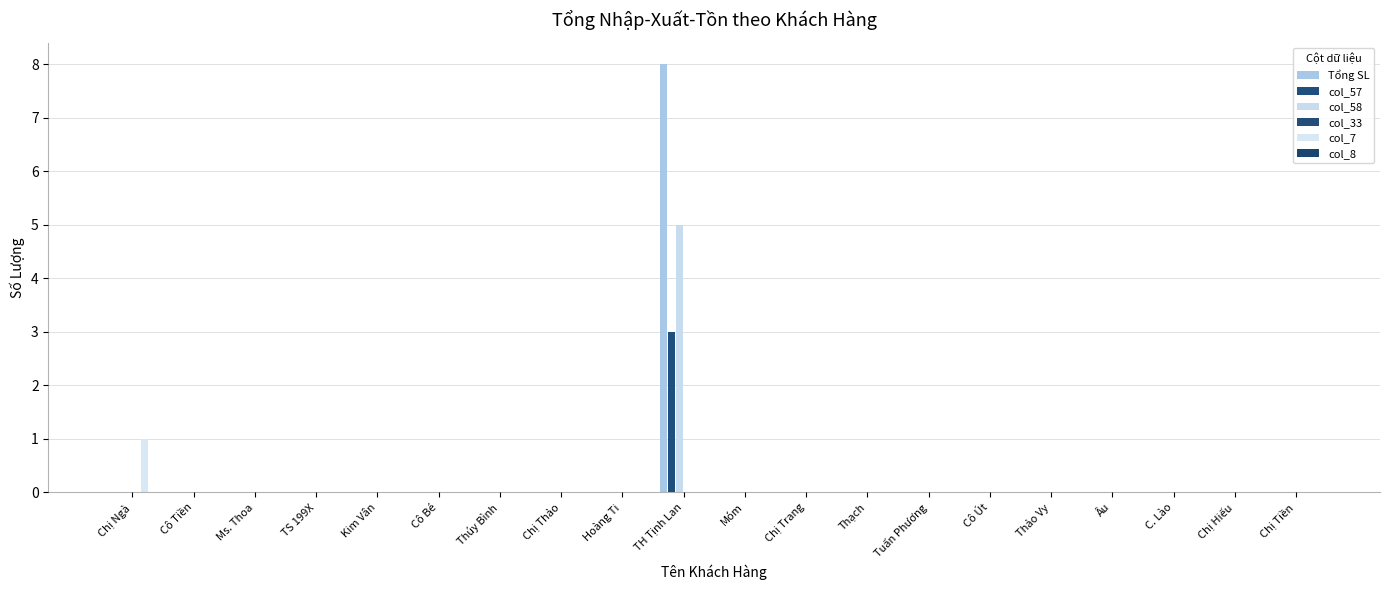

Reading left to right, transcribe all the data shown in this chart.

Tổng SL: Chị Ngà=0	Cô Tiền=0	Ms. Thoa=0	TS 199X=0	Kim Vân=0	Cô Bé=0	Thúy Bình=0	Chị Thảo=0	Hoàng Ti=0	TH Tịnh Lan=8	Móm=0	Chị Trang=0	Thạch=0	Tuấn Phương=0	Cô Út=0	Thảo Vy=0	Âu=0	C. Lào=0	Chị Hiếu=0	Chị Tiền=0
col_57: Chị Ngà=0	Cô Tiền=0	Ms. Thoa=0	TS 199X=0	Kim Vân=0	Cô Bé=0	Thúy Bình=0	Chị Thảo=0	Hoàng Ti=0	TH Tịnh Lan=3	Móm=0	Chị Trang=0	Thạch=0	Tuấn Phương=0	Cô Út=0	Thảo Vy=0	Âu=0	C. Lào=0	Chị Hiếu=0	Chị Tiền=0
col_58: Chị Ngà=0	Cô Tiền=0	Ms. Thoa=0	TS 199X=0	Kim Vân=0	Cô Bé=0	Thúy Bình=0	Chị Thảo=0	Hoàng Ti=0	TH Tịnh Lan=5	Móm=0	Chị Trang=0	Thạch=0	Tuấn Phương=0	Cô Út=0	Thảo Vy=0	Âu=0	C. Lào=0	Chị Hiếu=0	Chị Tiền=0
col_33: Chị Ngà=0	Cô Tiền=0	Ms. Thoa=0	TS 199X=0	Kim Vân=0	Cô Bé=0	Thúy Bình=0	Chị Thảo=0	Hoàng Ti=0	TH Tịnh Lan=0	Móm=0	Chị Trang=0	Thạch=0	Tuấn Phương=0	Cô Út=0	Thảo Vy=0	Âu=0	C. Lào=0	Chị Hiếu=0	Chị Tiền=0
col_7: Chị Ngà=1	Cô Tiền=0	Ms. Thoa=0	TS 199X=0	Kim Vân=0	Cô Bé=0	Thúy Bình=0	Chị Thảo=0	Hoàng Ti=0	TH Tịnh Lan=0	Móm=0	Chị Trang=0	Thạch=0	Tuấn Phương=0	Cô Út=0	Thảo Vy=0	Âu=0	C. Lào=0	Chị Hiếu=0	Chị Tiền=0
col_8: Chị Ngà=0	Cô Tiền=0	Ms. Thoa=0	TS 199X=0	Kim Vân=0	Cô Bé=0	Thúy Bình=0	Chị Thảo=0	Hoàng Ti=0	TH Tịnh Lan=0	Móm=0	Chị Trang=0	Thạch=0	Tuấn Phương=0	Cô Út=0	Thảo Vy=0	Âu=0	C. Lào=0	Chị Hiếu=0	Chị Tiền=0